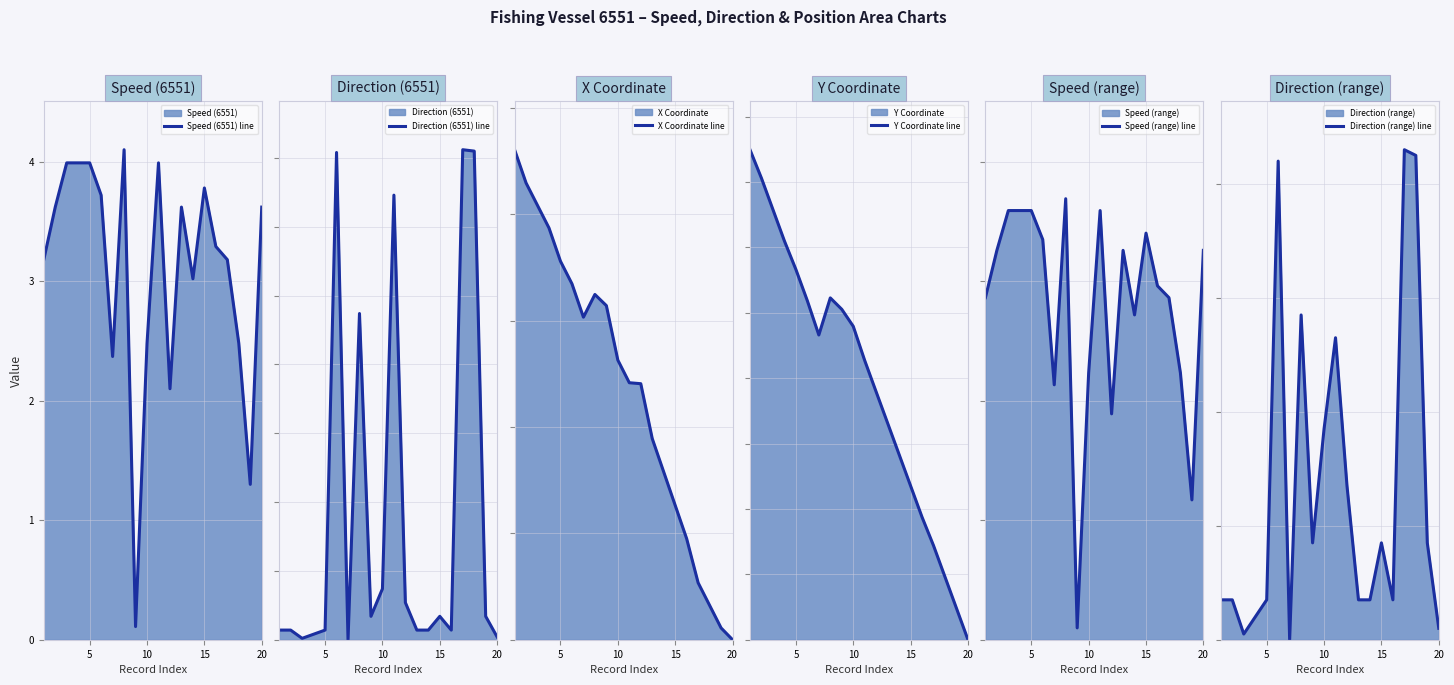

How many data points does each series have?

20